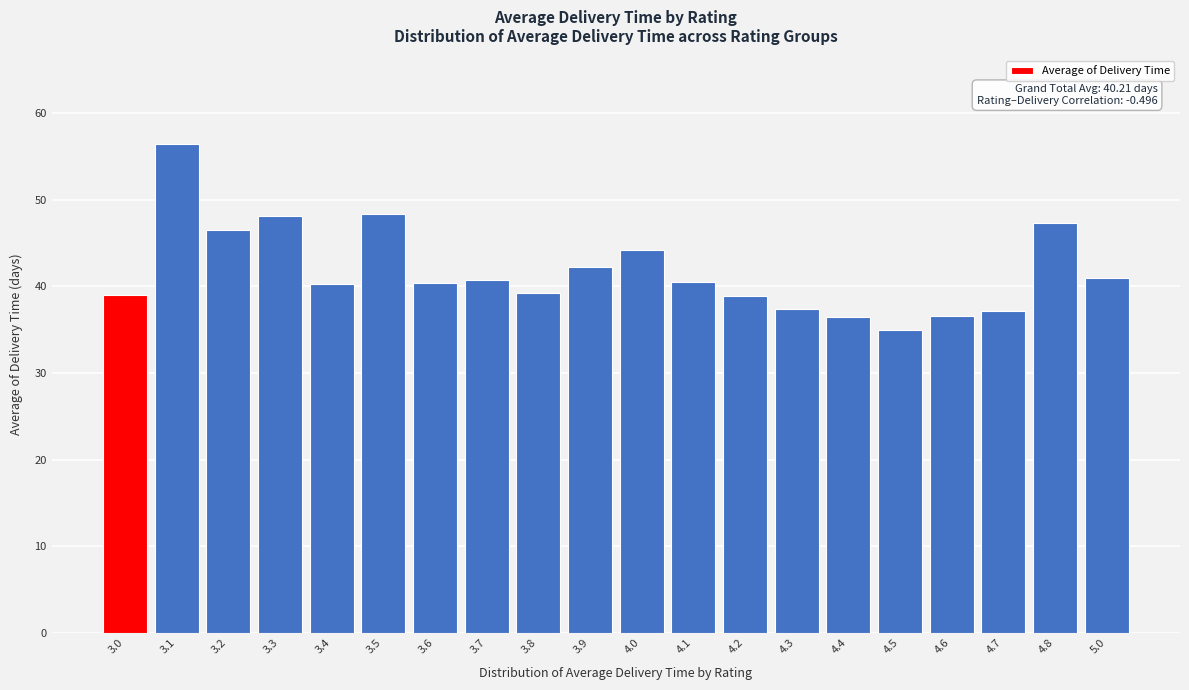

What value does the data have at 3.5?

48.4